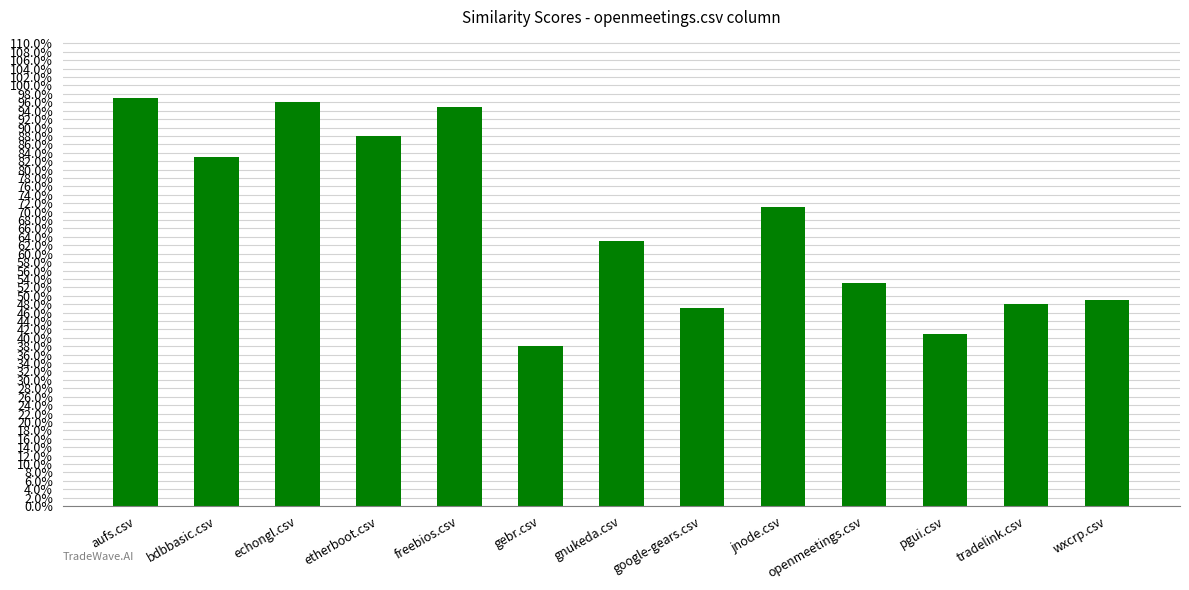

The value at tradelink.csv is 0.5. True or false?

True